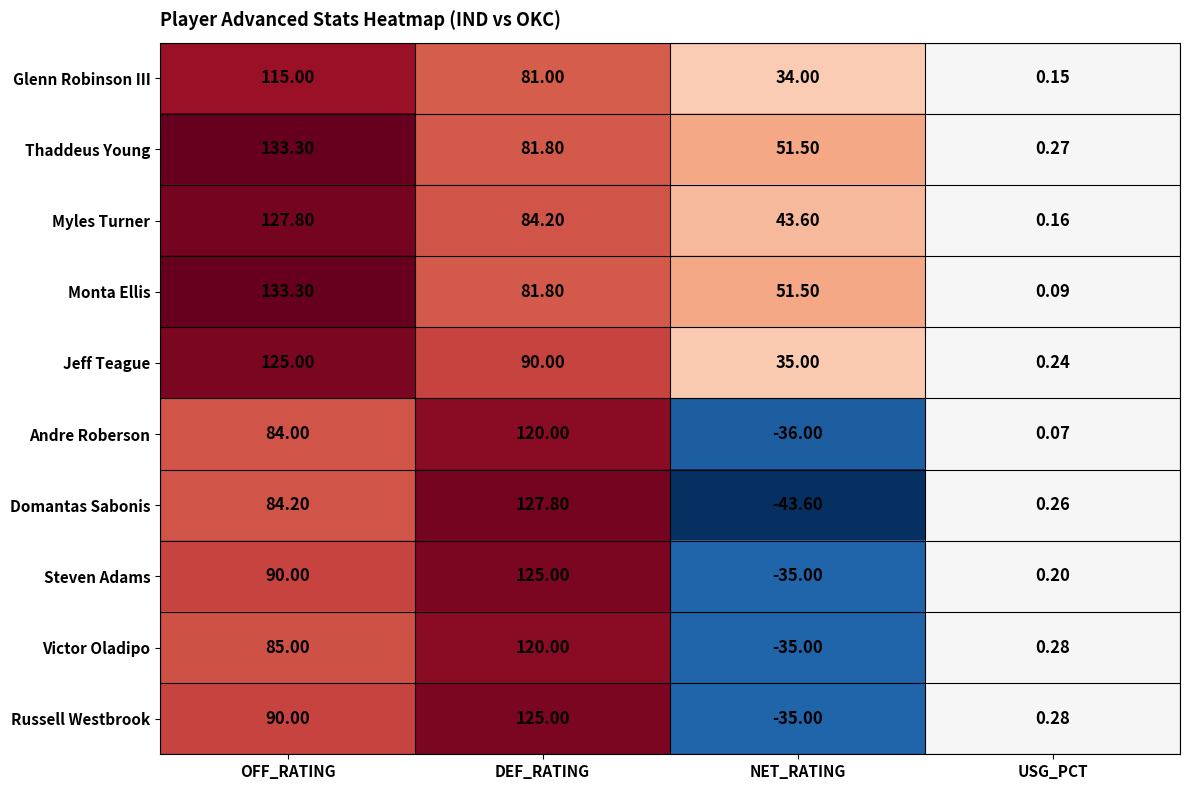

What is the spread (max minus min) of values at DEF_RATING?

46.8